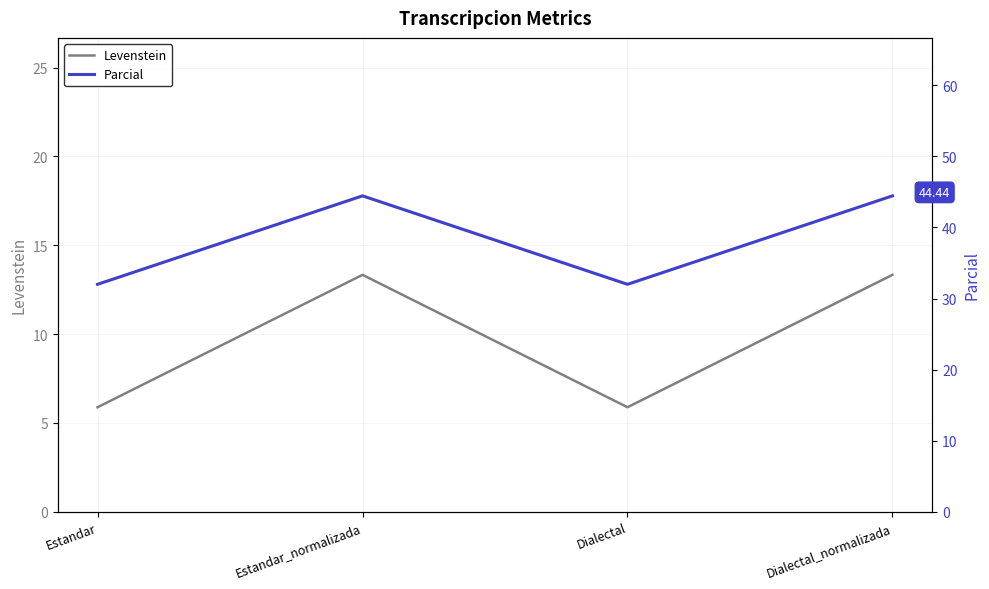

Reading left to right, what are all the values shown in this chart?

Levenstein: 5.9	13.3	5.9	13.3
Parcial: 32.0	44.4	32.0	44.4